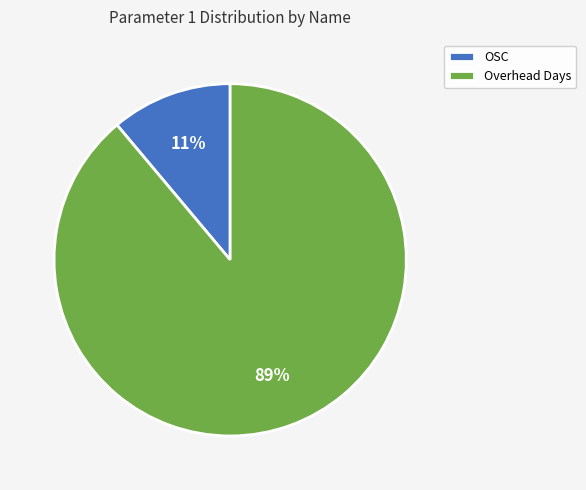

Rank the categories by value from lowest to highest.

OSC, Overhead Days